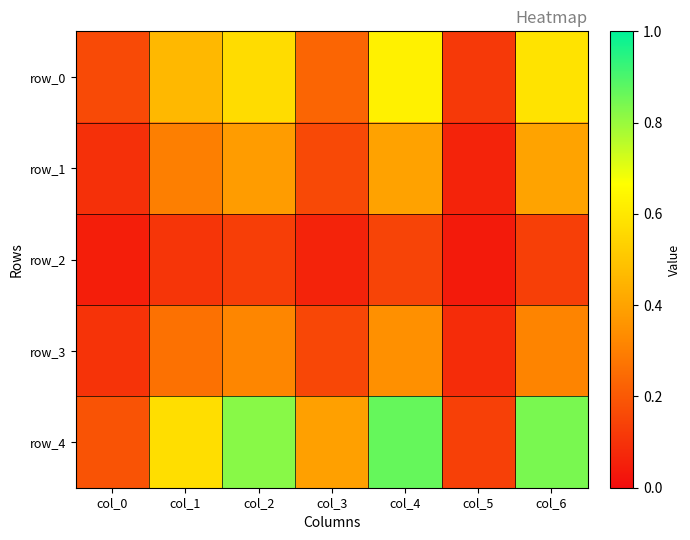

Which series has the largest range (max minus min)?

row_4